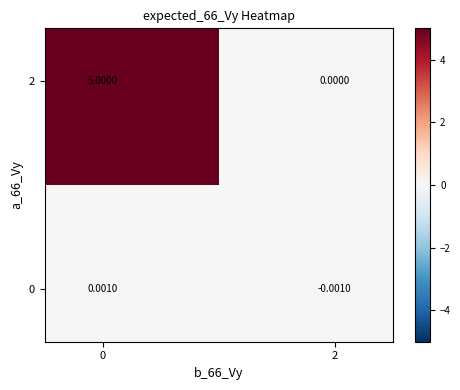

How many categories are shown in the chart?

2